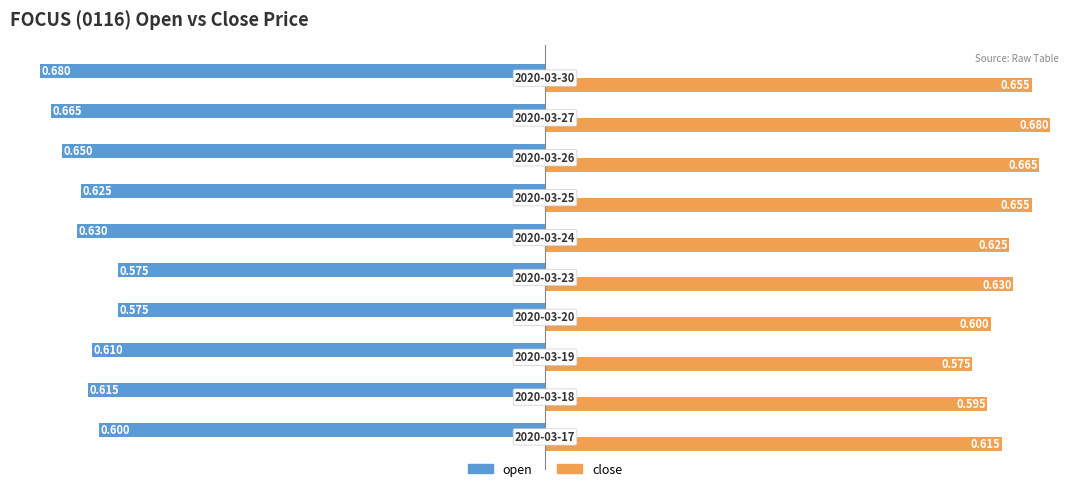

Which series has the largest total across all categories?

close